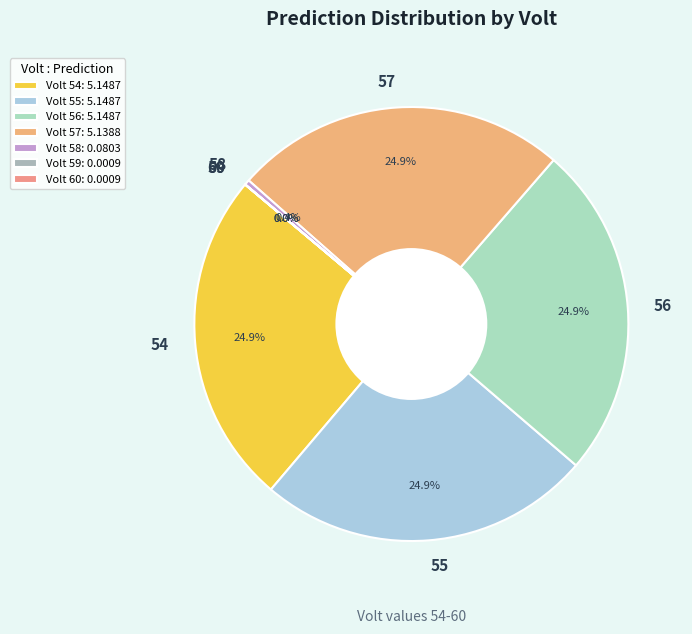

To the nearest percent, what is the difference between the largest and smallest slice percentages?

25%